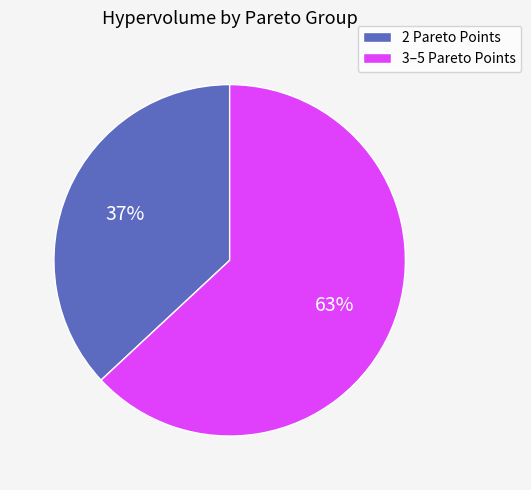

Between 2 Pareto Points and 3–5 Pareto Points, which is larger?

3–5 Pareto Points